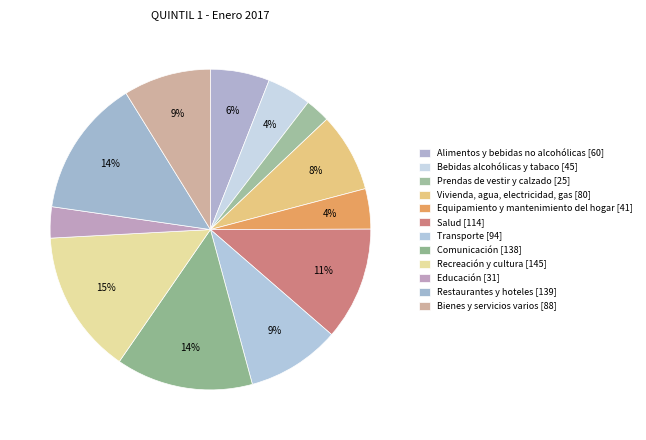

How many segments does this pie chart have?

12